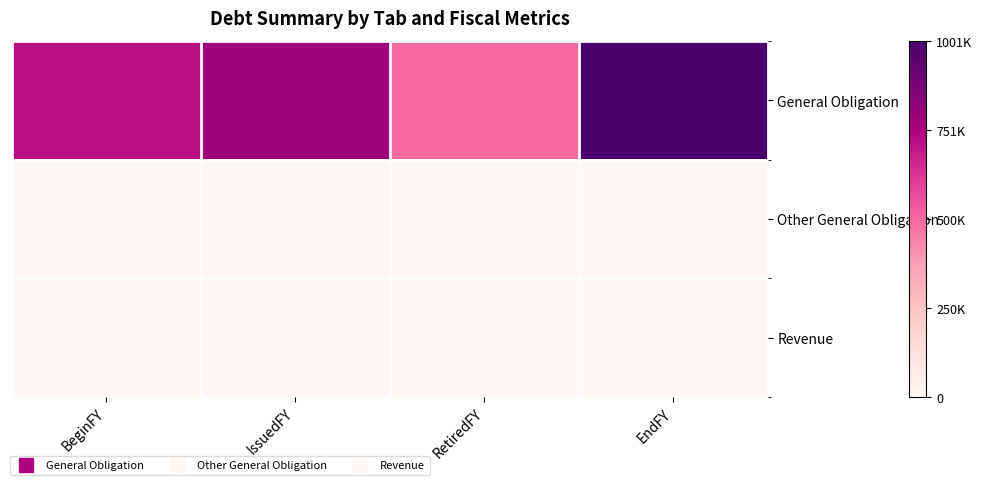

Reading left to right, what are all the values shown in this chart?

General Obligation: BeginFY=712580	IssuedFY=786955	RetiredFY=498154	EndFY=1001381
Other General Obligation: BeginFY=0	IssuedFY=0	RetiredFY=0	EndFY=0
Revenue: BeginFY=0	IssuedFY=0	RetiredFY=0	EndFY=0